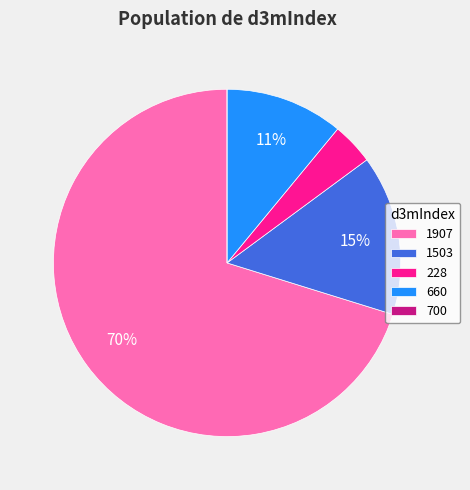

Between 1907 and 660, which is larger?

1907